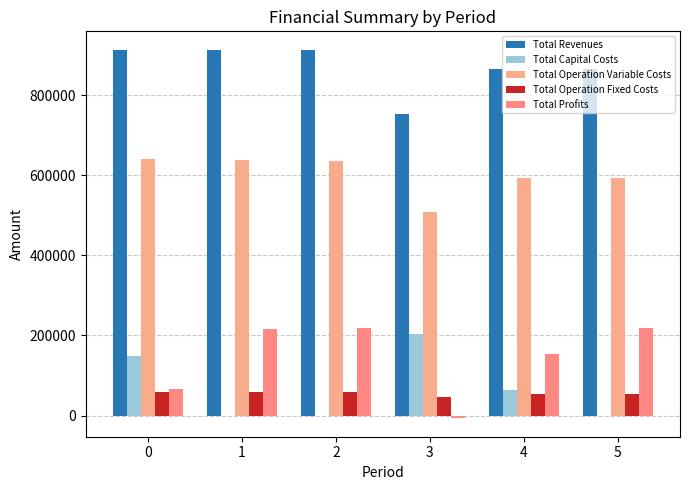

Does the chart contain stacked bars?

No